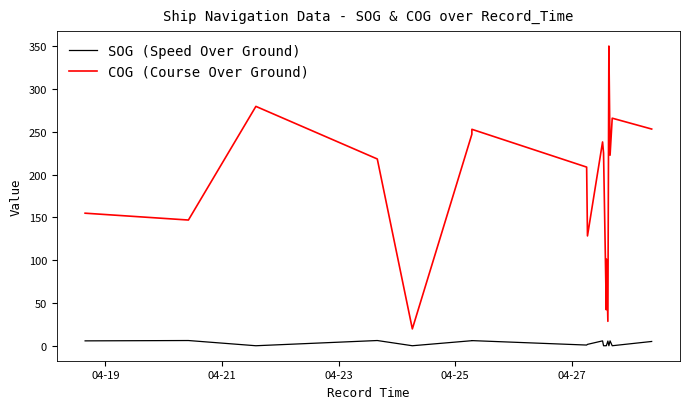

Count the number of categories in the chart.

40